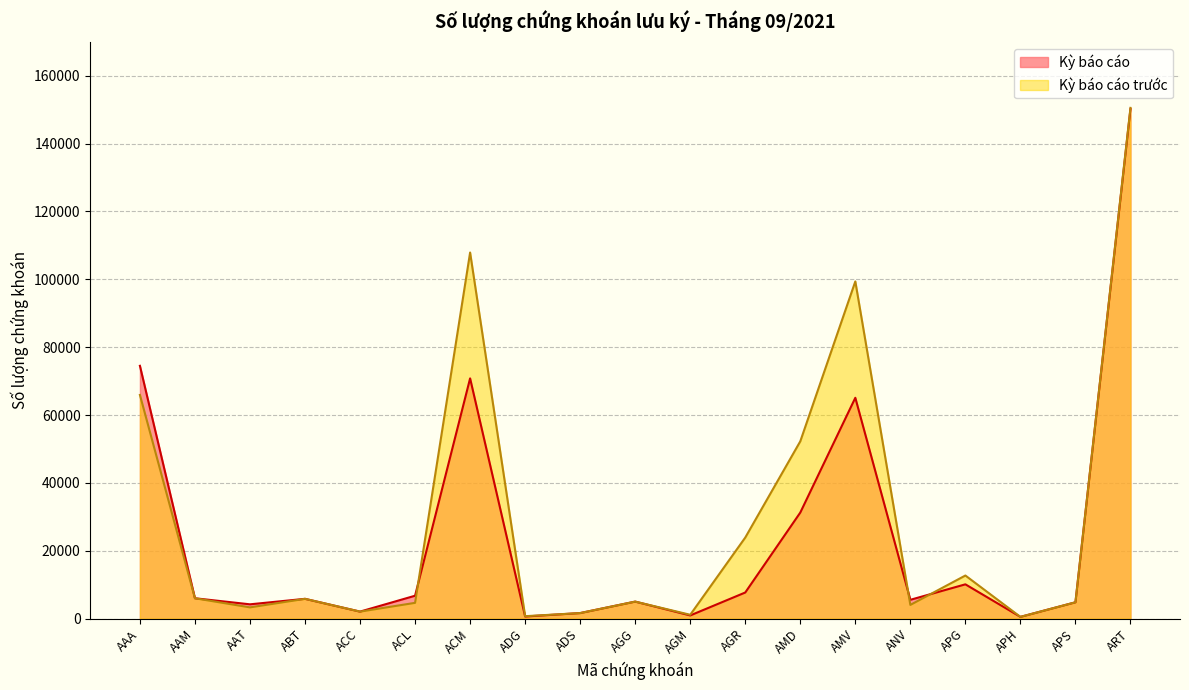

Rank the series at AAA from lowest to highest value.

Kỳ báo cáo trước, Kỳ báo cáo